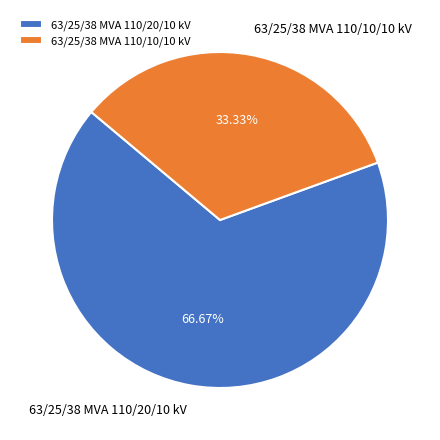

Which has a higher value, 63/25/38 MVA 110/20/10 kV or 63/25/38 MVA 110/10/10 kV?

63/25/38 MVA 110/20/10 kV